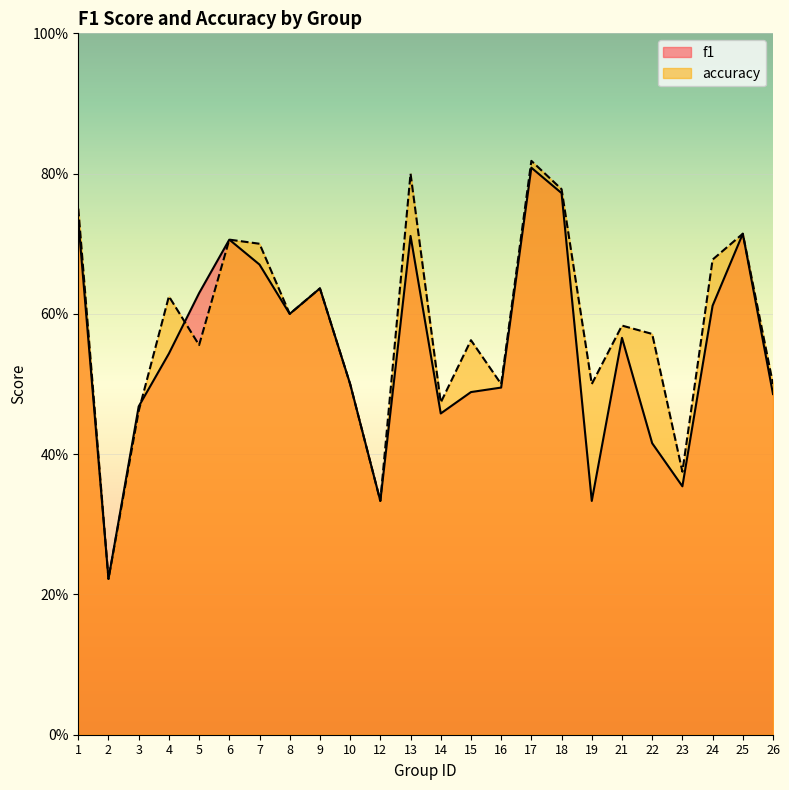

The value of f1 at 16 is 0.8. True or false?

False